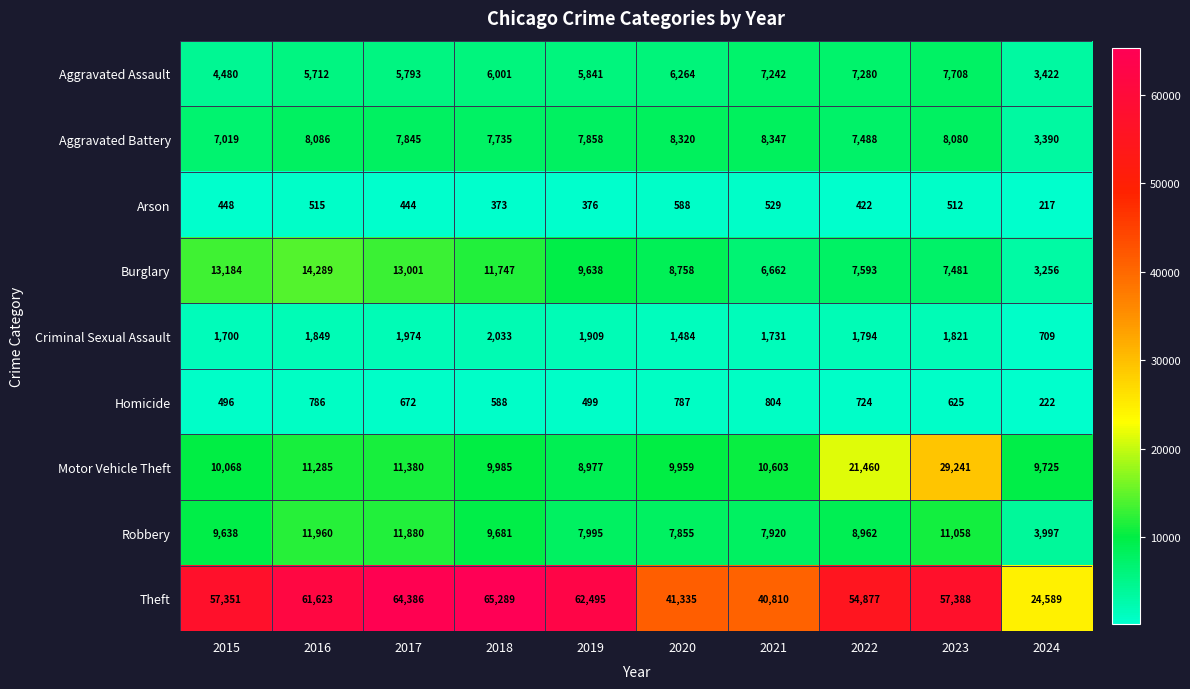

At which label is Aggravated Assault closest to 5565?

2016